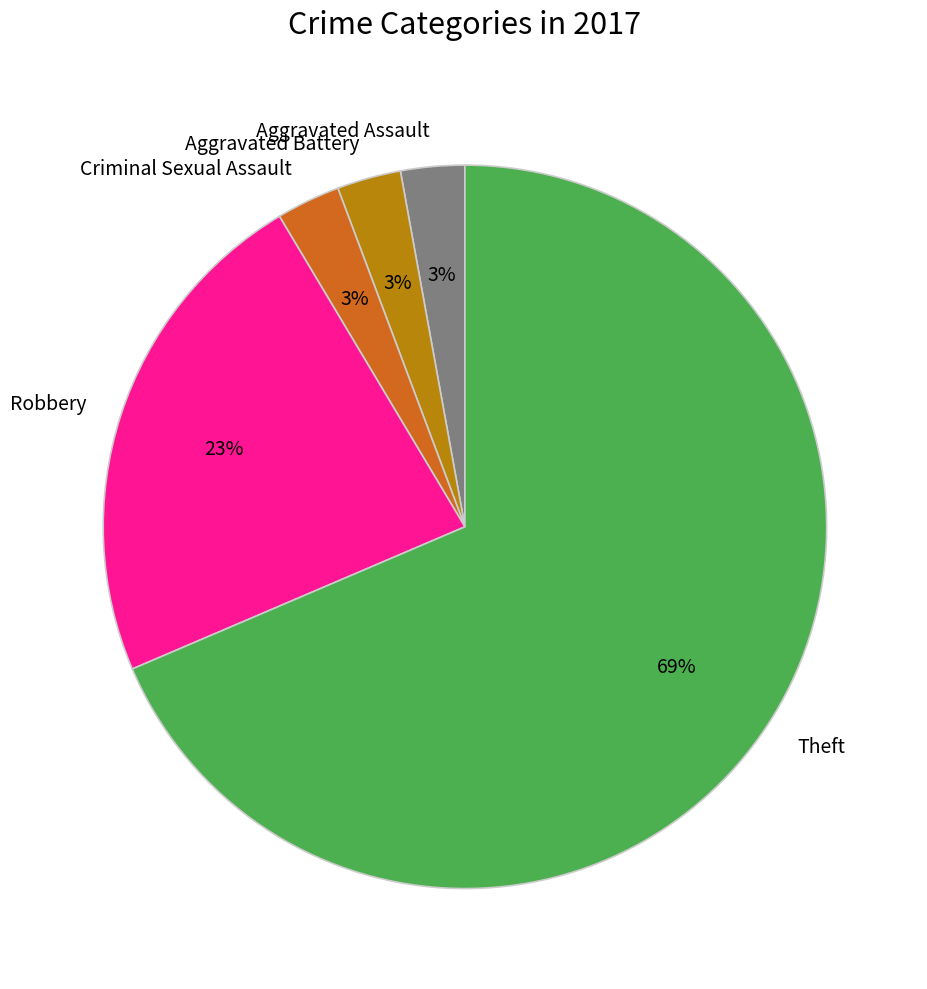

Is the sum of Aggravated Assault and Criminal Sexual Assault greater than half?

No